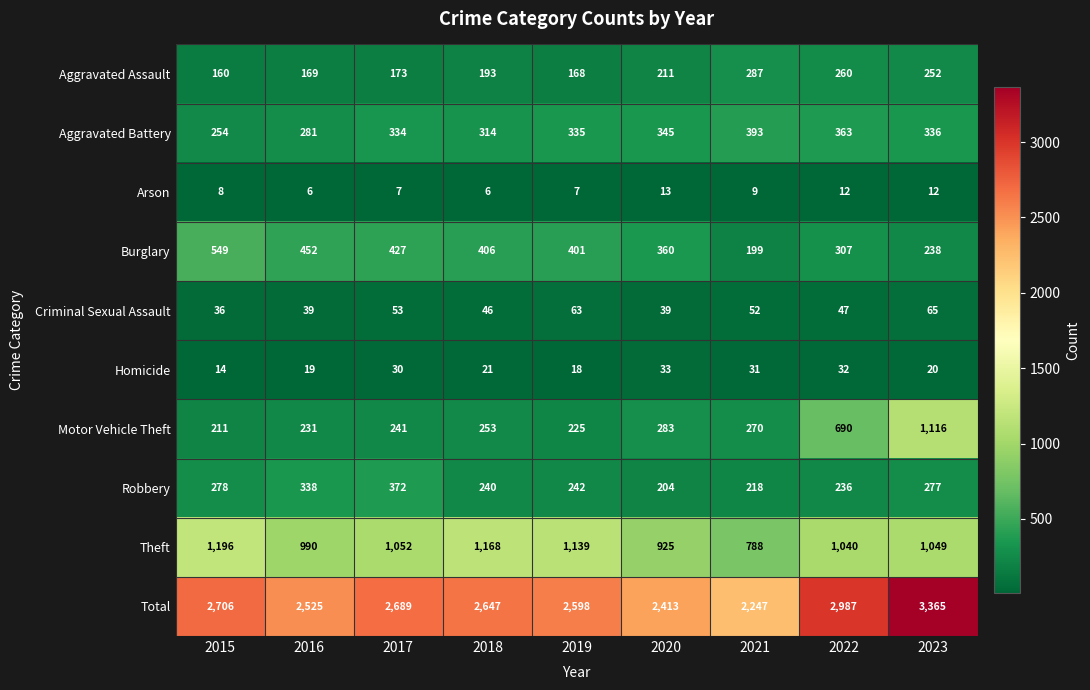

Which series has the widest spread of values?

Total